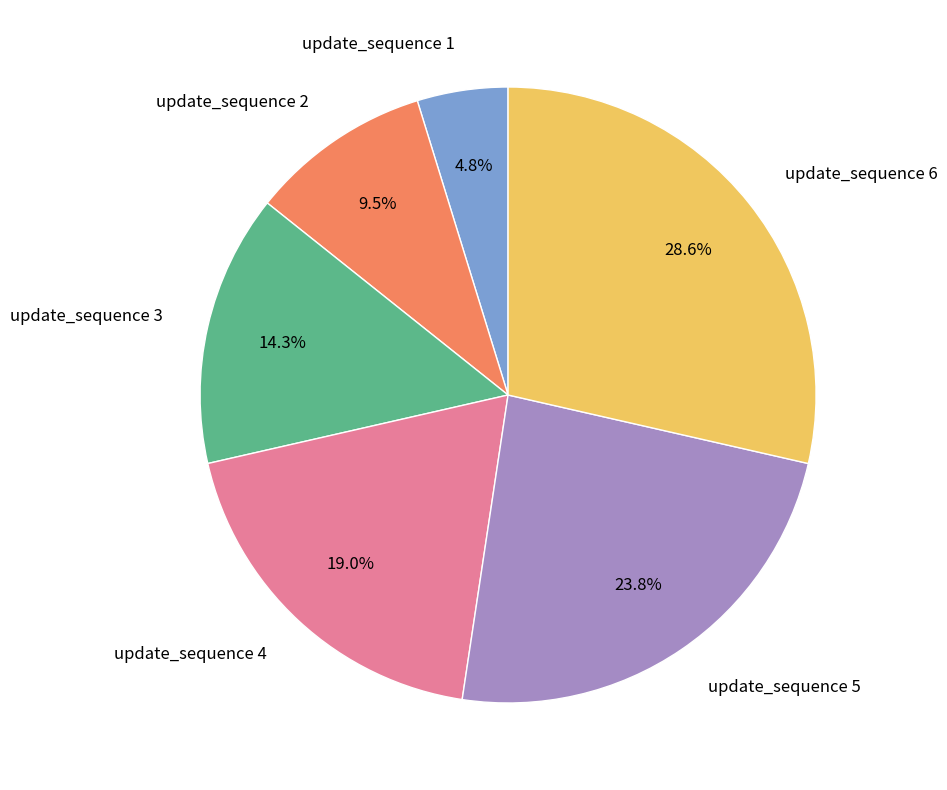

Between update_sequence 4 and update_sequence 1, which is larger?

update_sequence 4